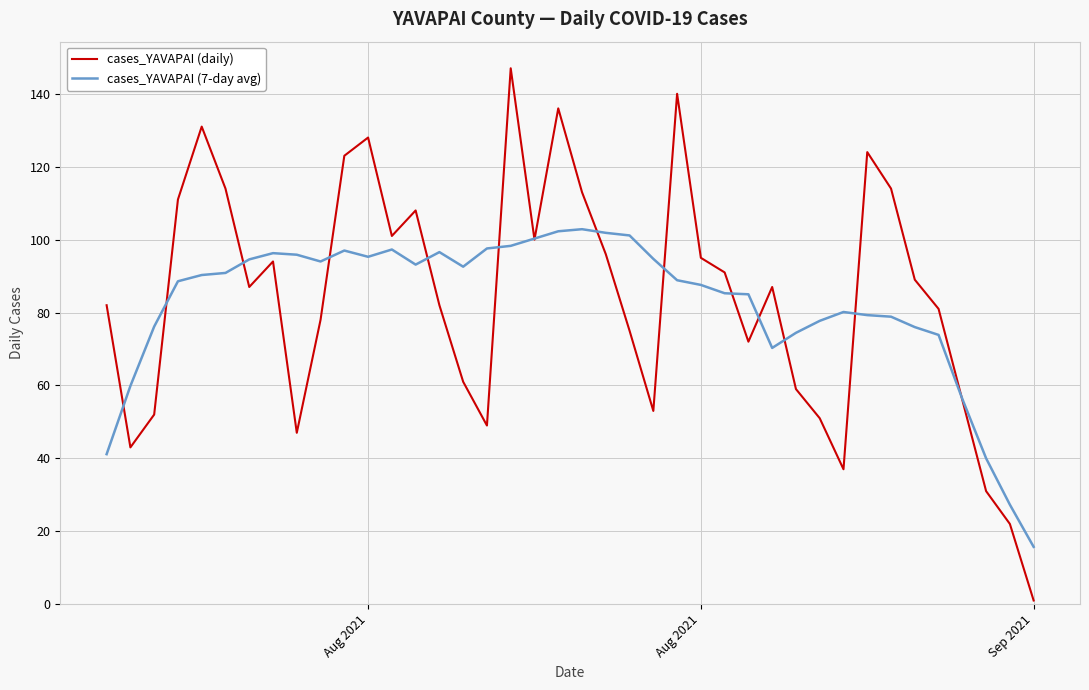

What are all the series names shown in the legend?

cases_YAVAPAI (daily), cases_YAVAPAI (7-day avg)